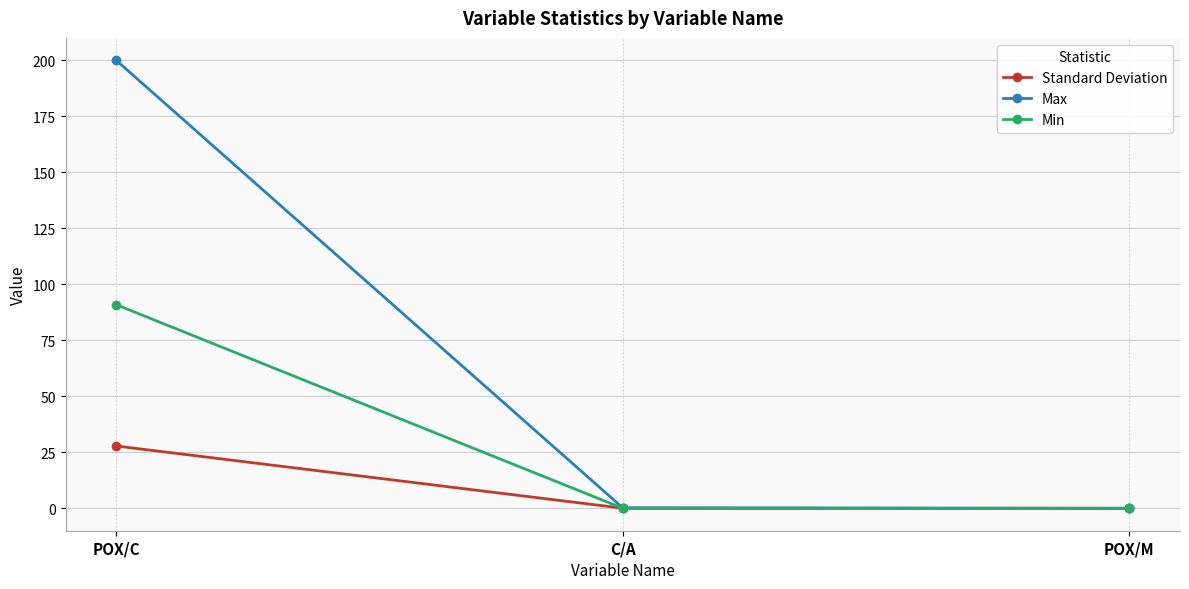

What position from the right is POX/M?

1